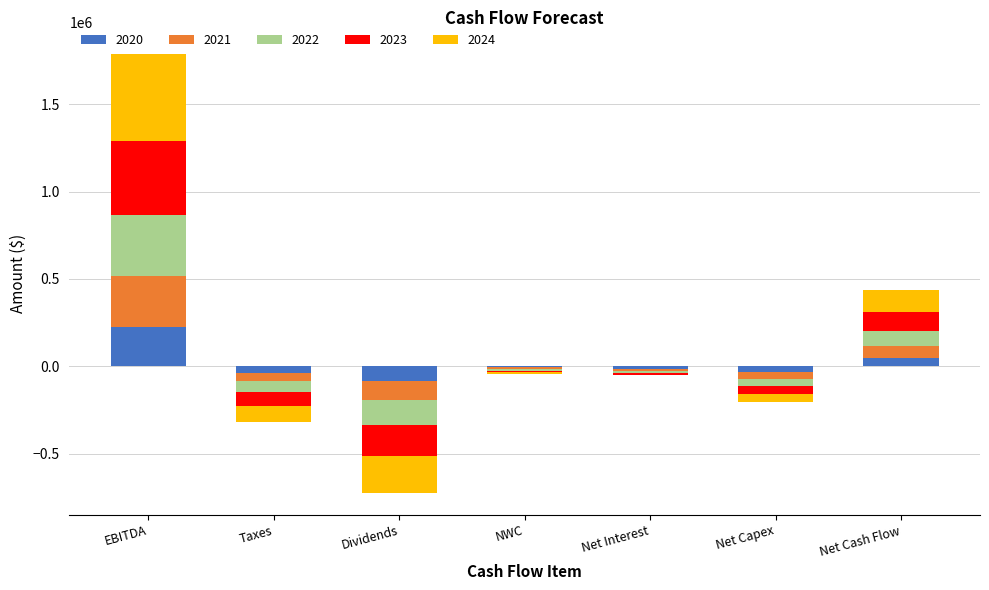

At which label is 2023 closest to 123359?

Net Cash Flow